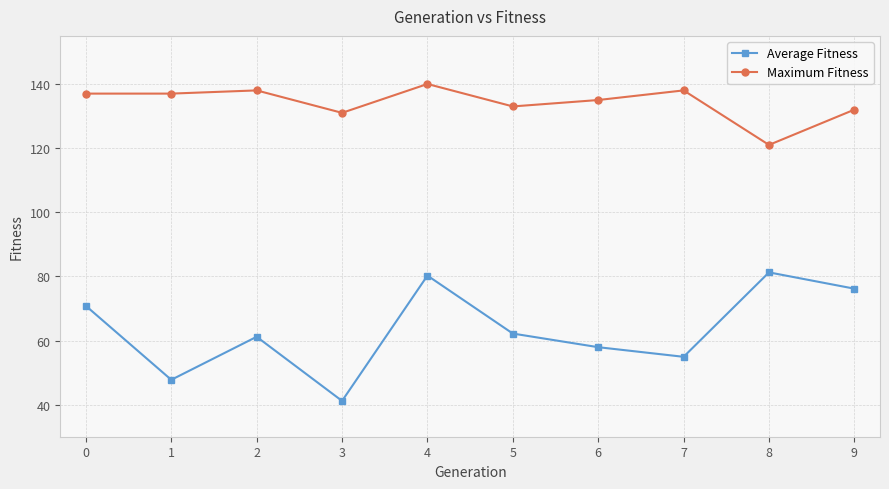

Which series has the widest spread of values?

Average Fitness